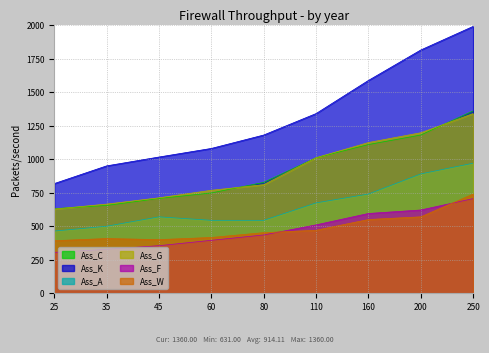

Which series changed the most between 200 and 250?

Ass_C